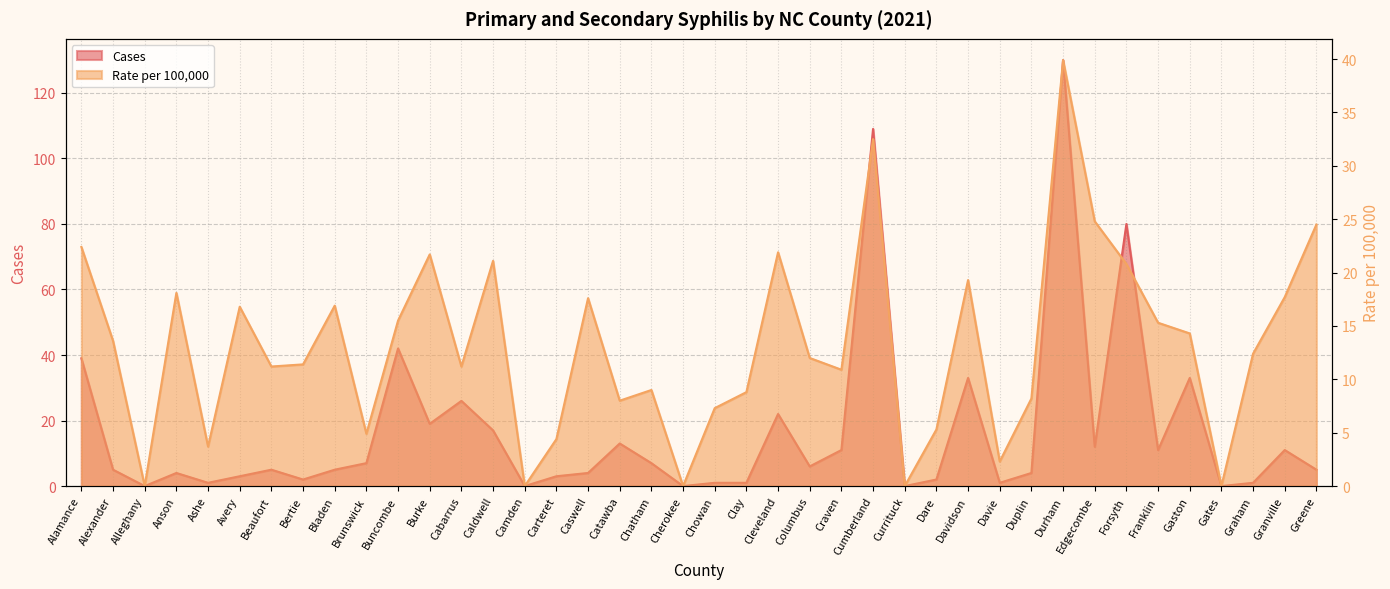

Does the chart have visible grid lines?

Yes